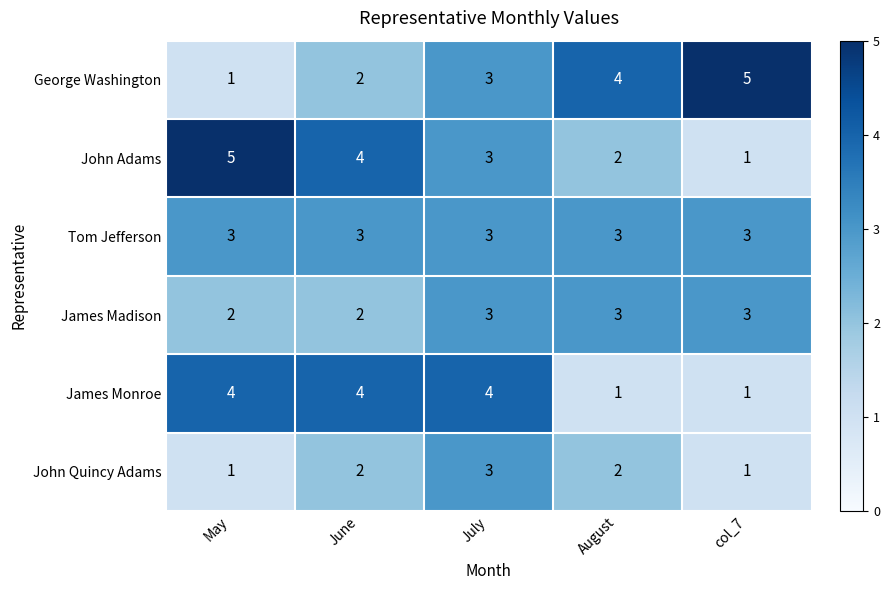

What is the difference between the highest and lowest values at May?

4